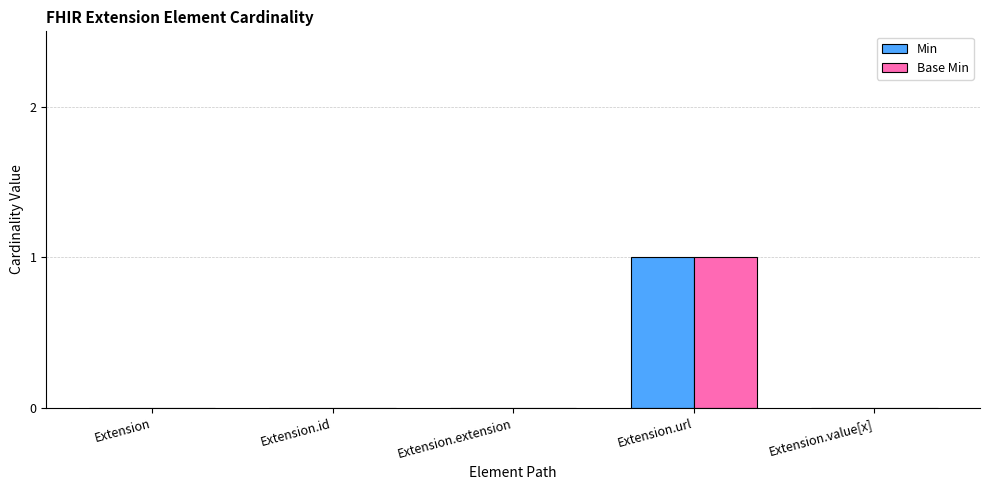

Which category has the highest value across all series?

Extension.url